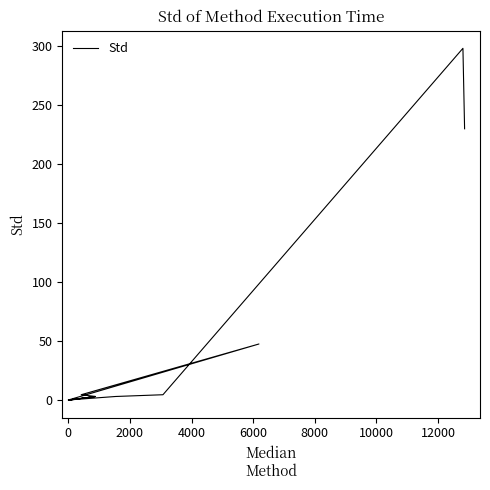

True or false: the data shows 409.3 at 11.

False